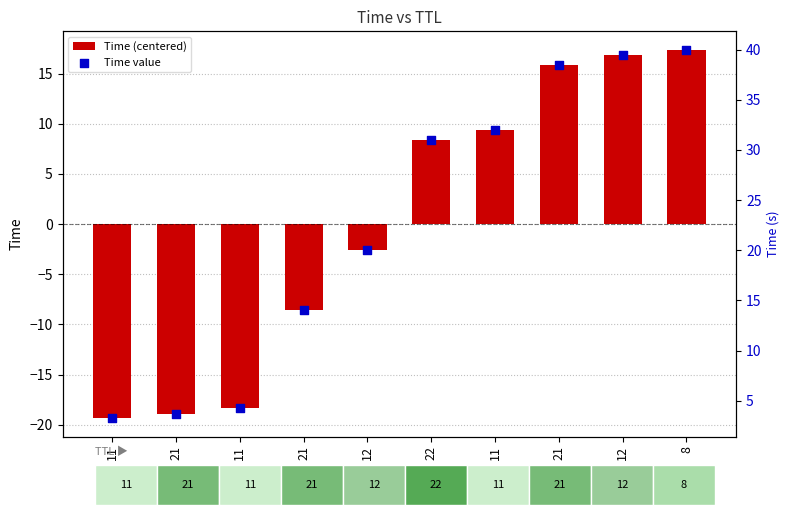

What is the total value across all series at 21?

-15.3